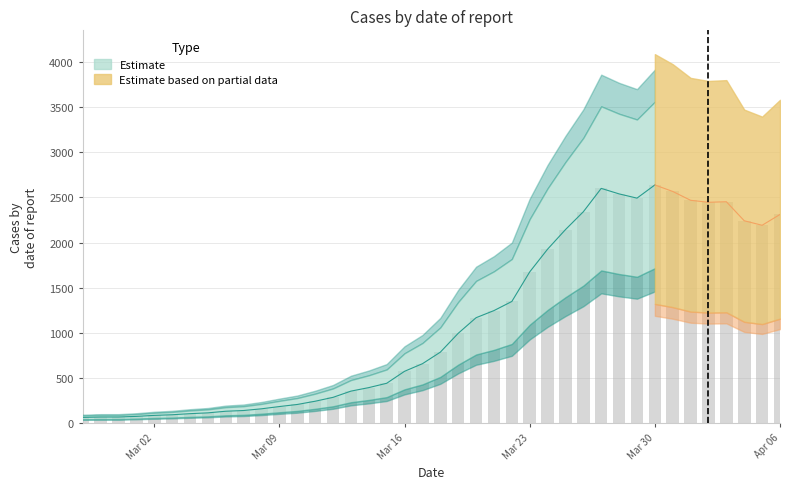

Reading left to right, transcribe all the data shown in this chart.

61	65	65	72	83	90	102	111	129	137	156	181	204	240	283	352	391	439	572	656	784	993	1166	1245	1346	1674	1926	2143	2341	2600	2539	2492	2638	2566	2468	2446	2452	2241	2191	2311